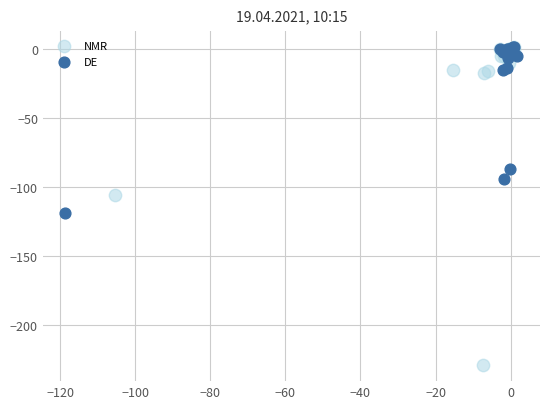

What are all the series names shown in the legend?

NMR, DE